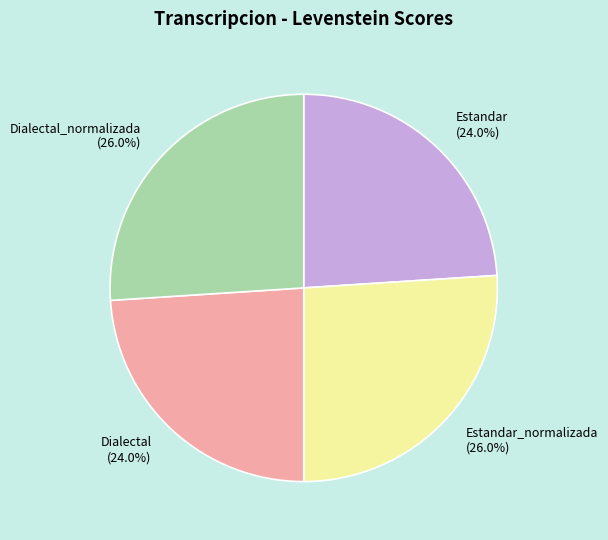

What portion of the pie excludes Estandar (24.0%)?

76.0%